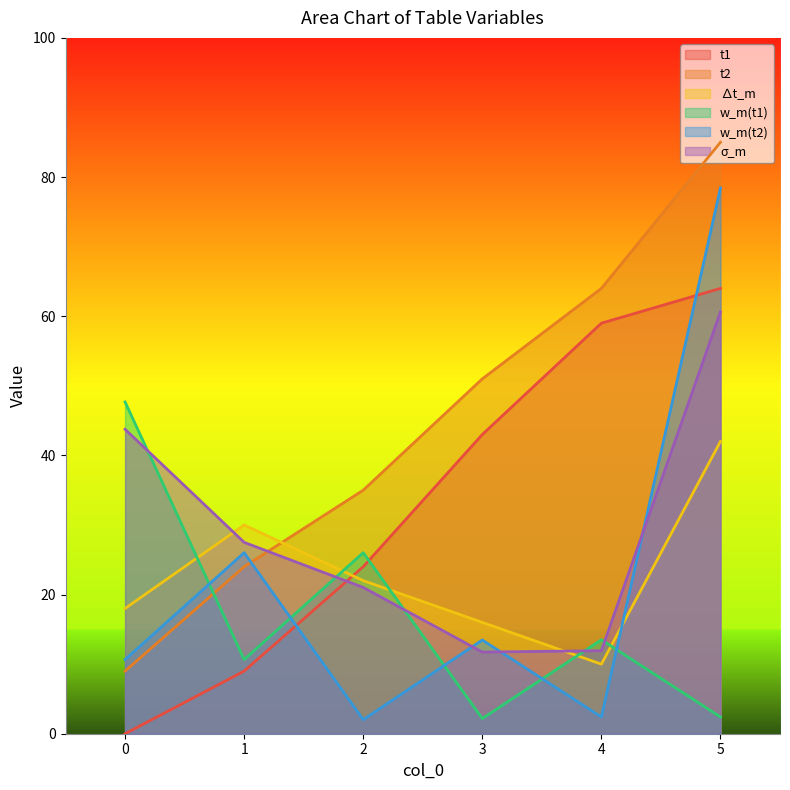

How many values in t1 are above zero?

5